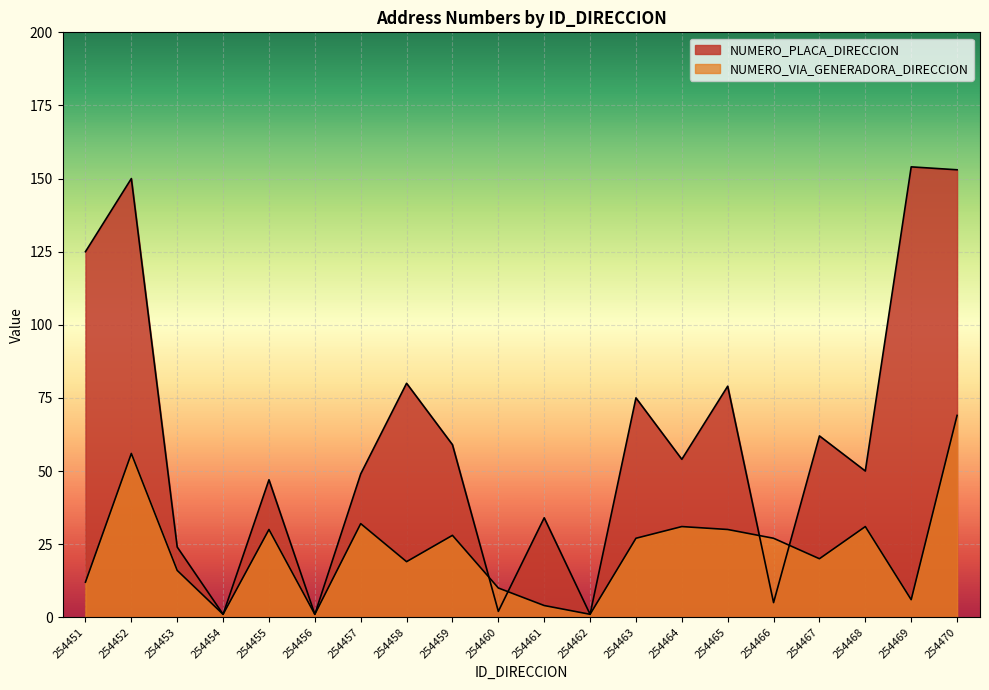

True or false: NUMERO_PLACA_DIRECCION has a value of 1 at 254462.

True